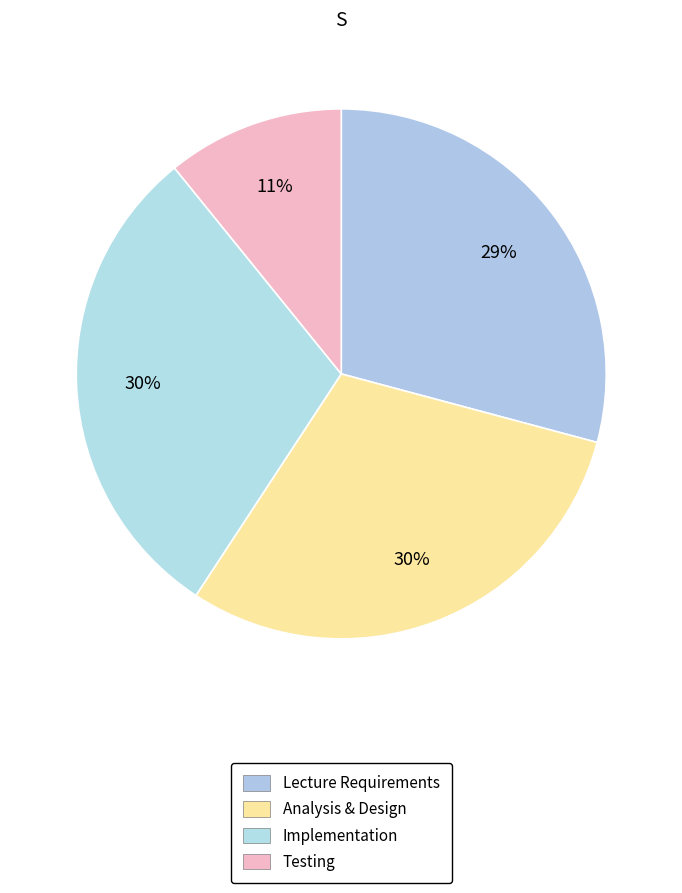

Does any single category account for the majority?

No